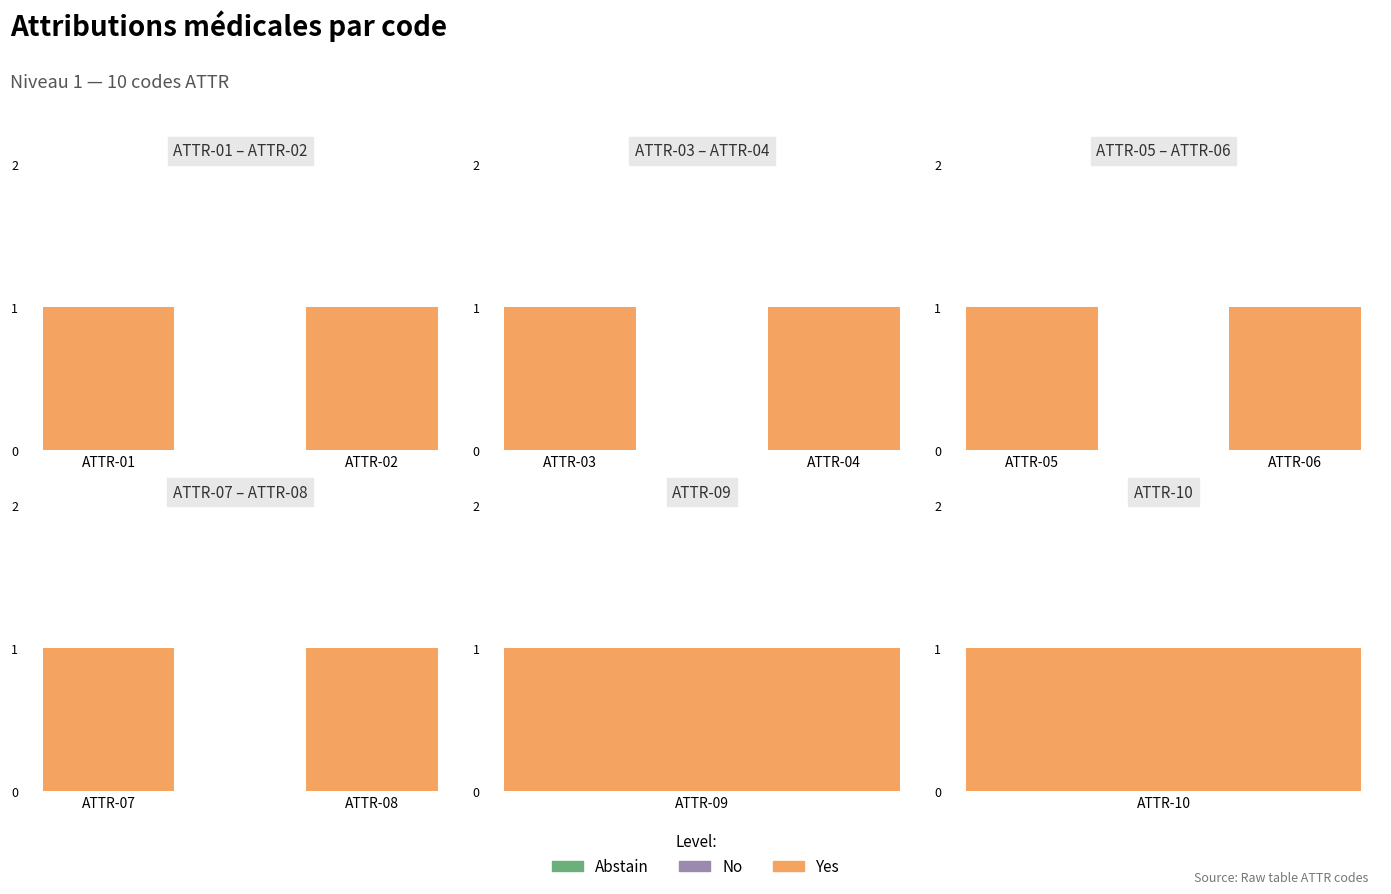

Which series has the largest range (max minus min)?

Yes